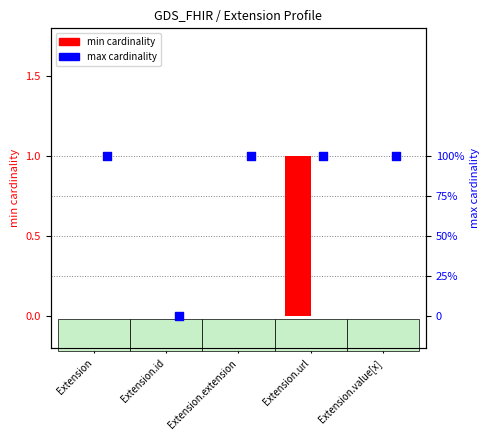

Which series has the largest total across all categories?

max cardinality